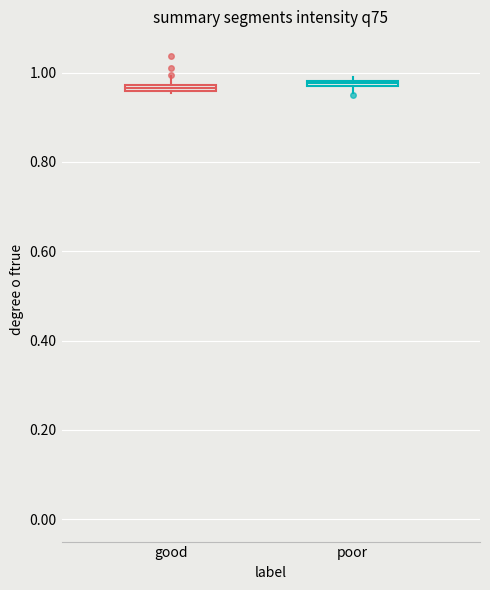

Where is the lower edge of the box for good on the y-axis? The values are not printed on the chart, so give them approximately, as read against the axis.

0.96